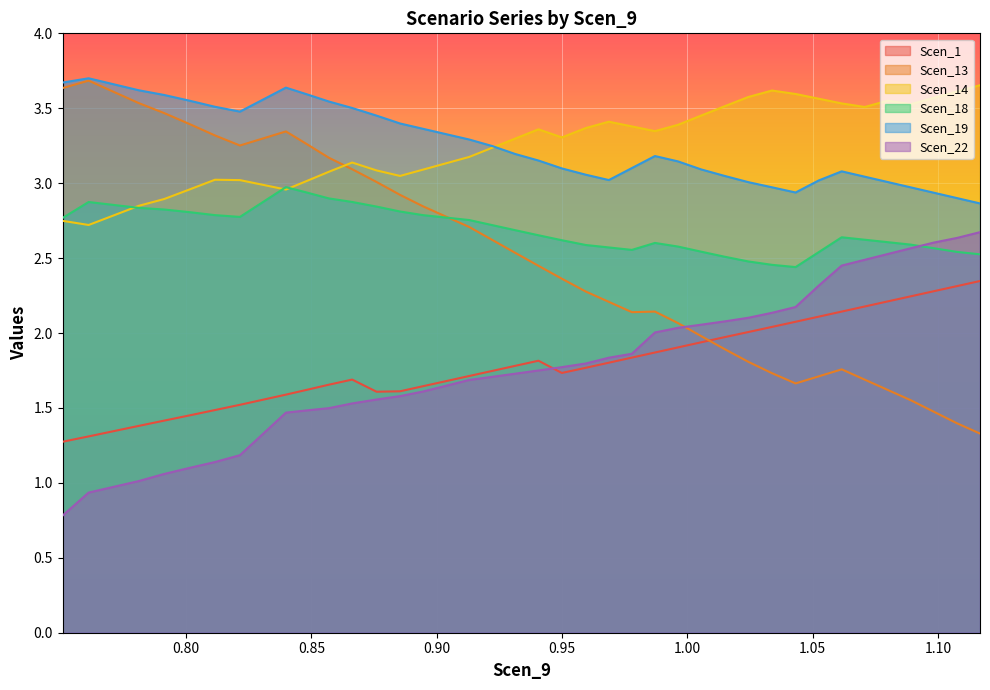

Which series has the largest range (max minus min)?

Scen_13